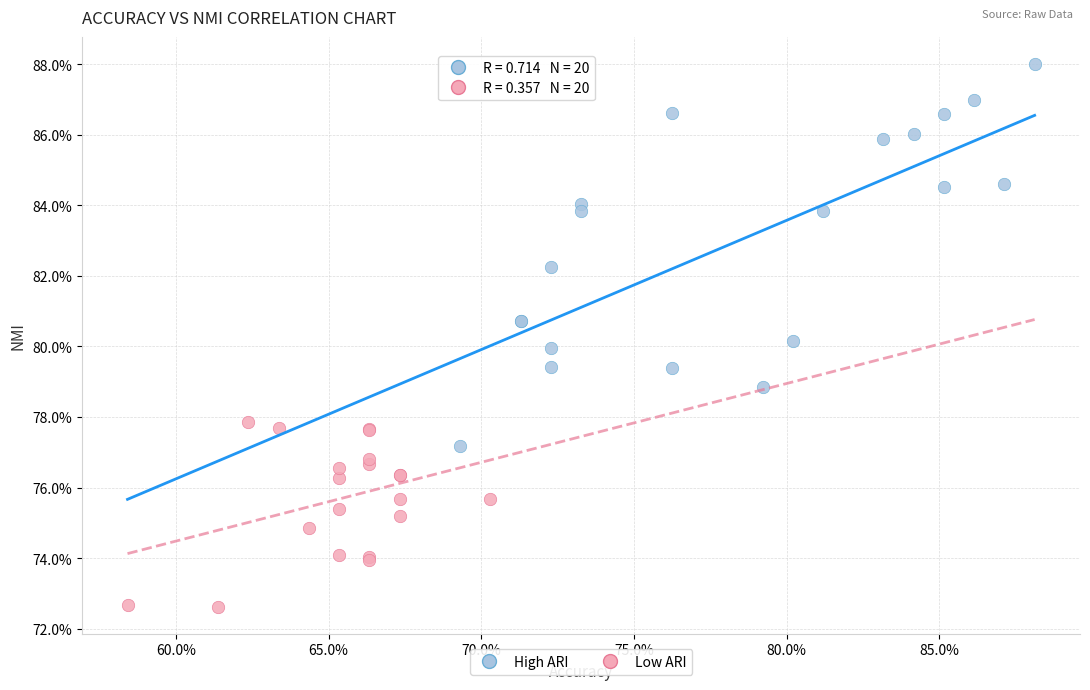

Which series contains the lowest Y value?

Low ARI